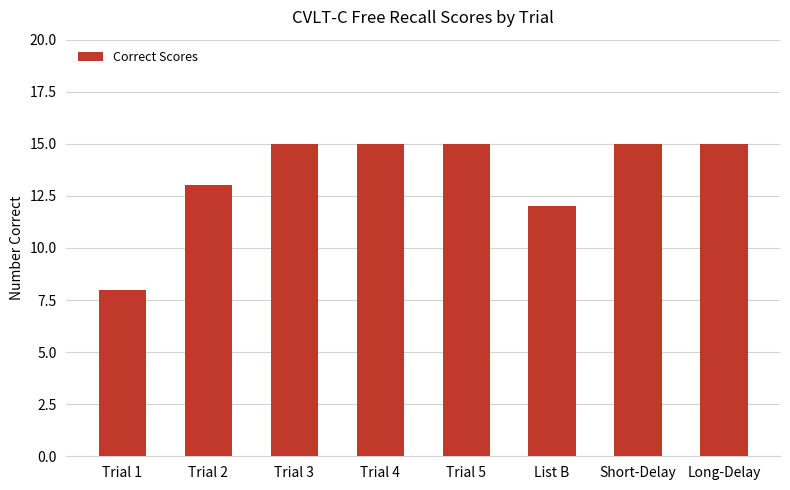

What is the difference between the maximum and minimum values?

7